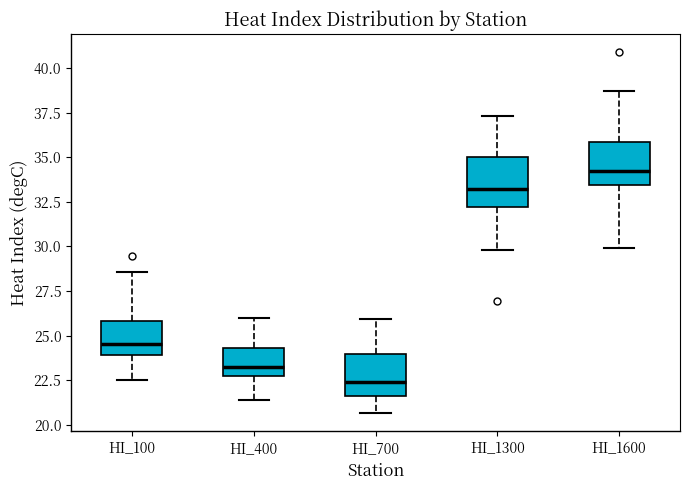

Reading left to right, transcribe this box plot: for each box, give where its median line is, the range the box spans, and where its two whiskers end, as read against the y-axis. The values are not printed on the chart, so give them approximately, as read against the axis.

HI_100: median 24.5, box 24.0 to 26.0, whiskers 22.5 to 28.5
HI_400: median 23.5, box 22.5 to 24.5, whiskers 21.5 to 26.0
HI_700: median 22.5, box 21.5 to 24.0, whiskers 20.5 to 26.0
HI_1300: median 33.0, box 32.0 to 35.0, whiskers 30.0 to 37.5
HI_1600: median 34.0, box 33.5 to 36.0, whiskers 30.0 to 38.5